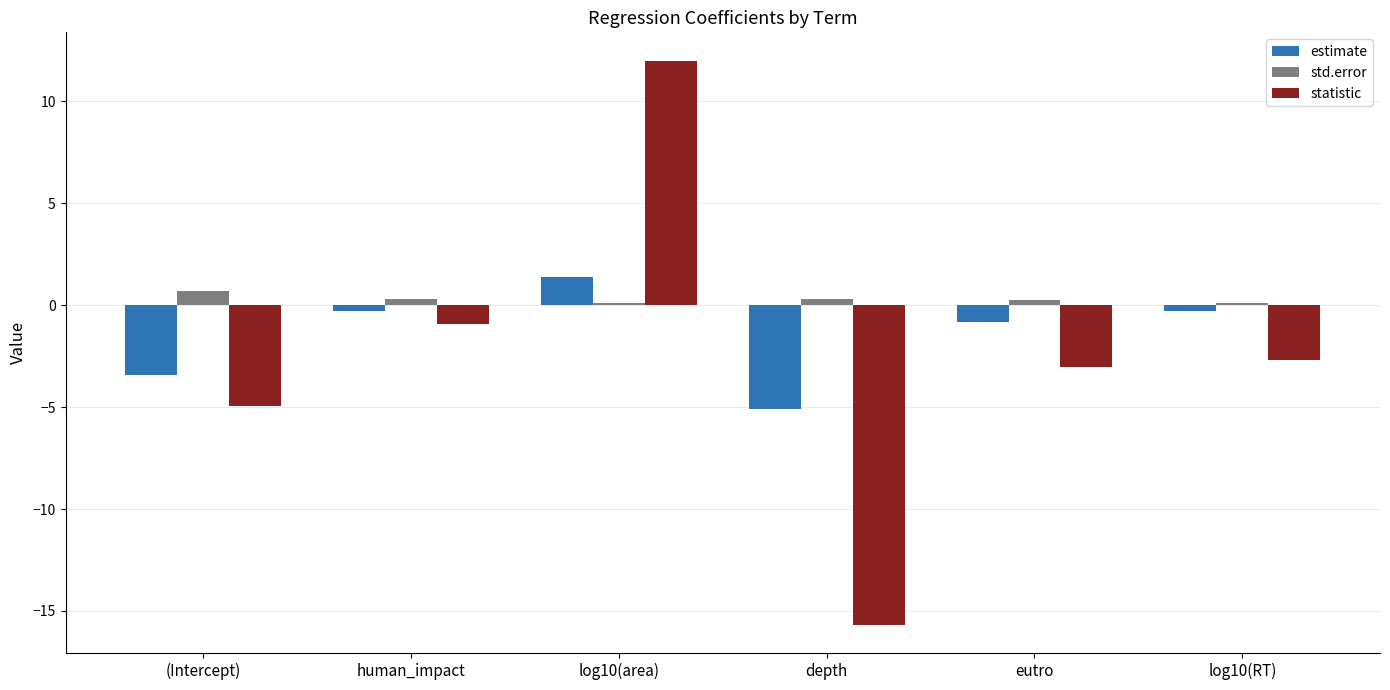

At which label does estimate first exceed 0?

log10(area)